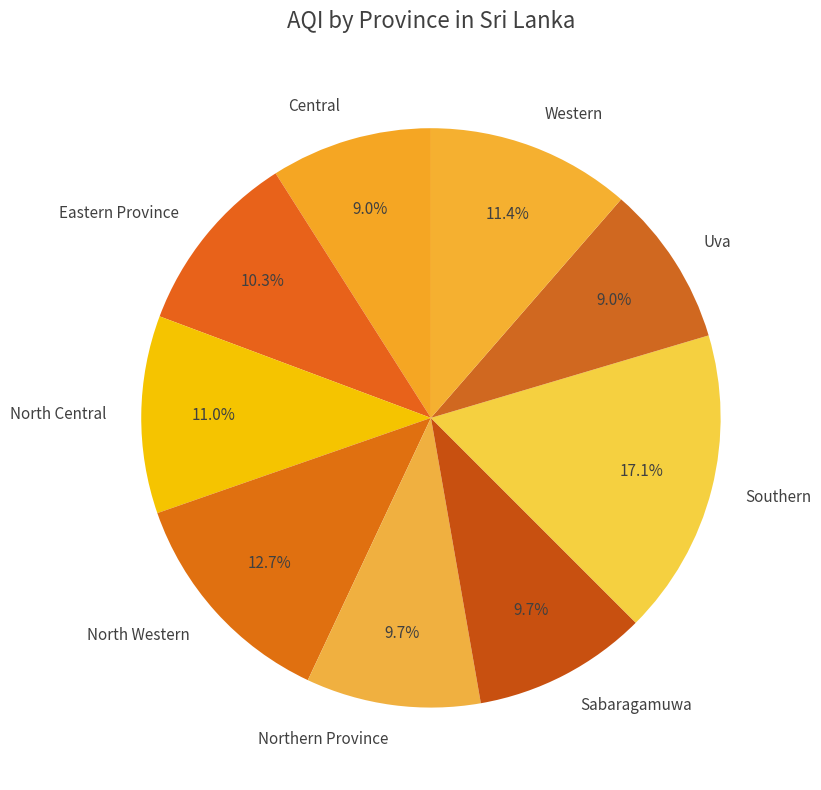

Which has a higher value, Central or Eastern Province?

Eastern Province